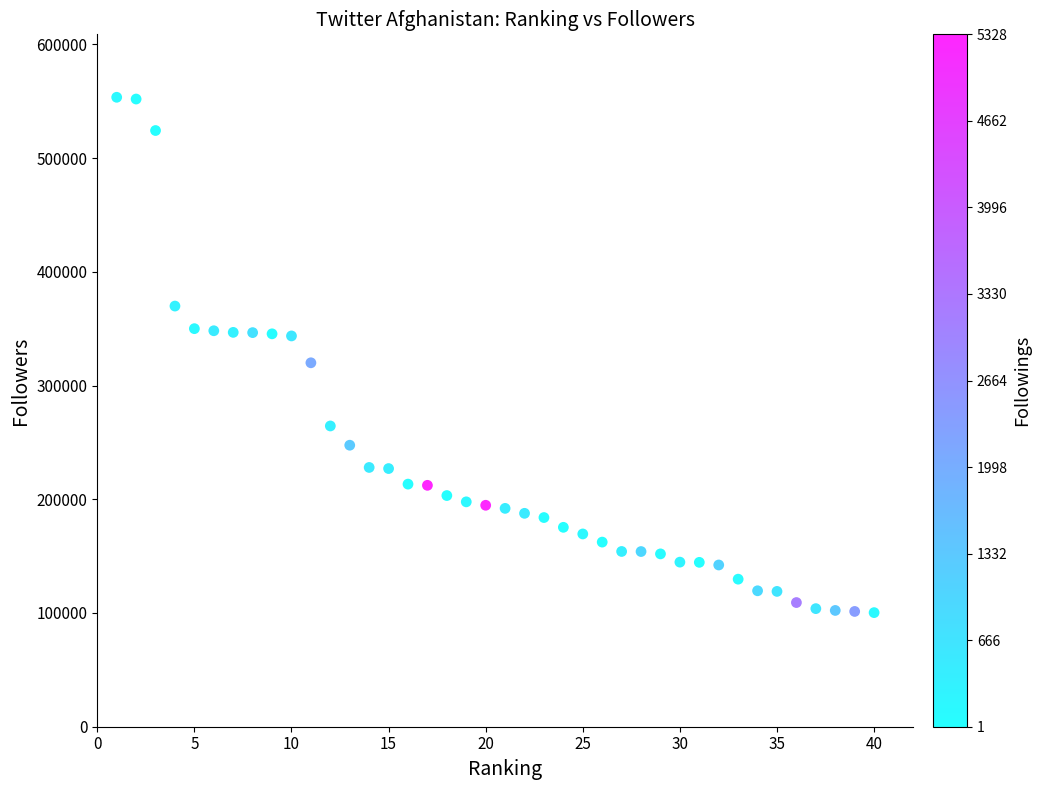

What Y value in the scatter plot is closest to 326909?

320016